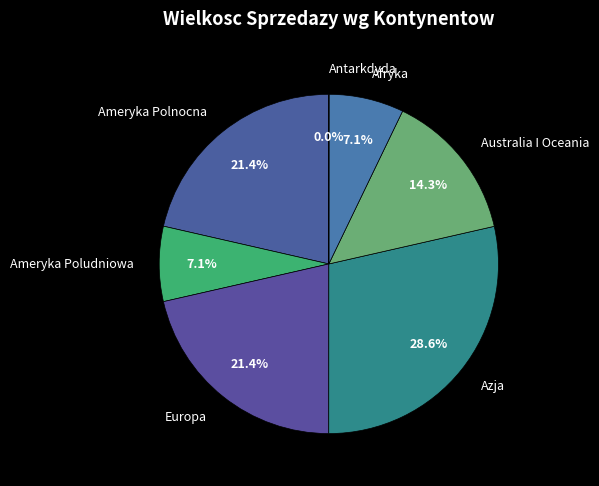

Which has a higher value, Australia I Oceania or Azja?

Azja